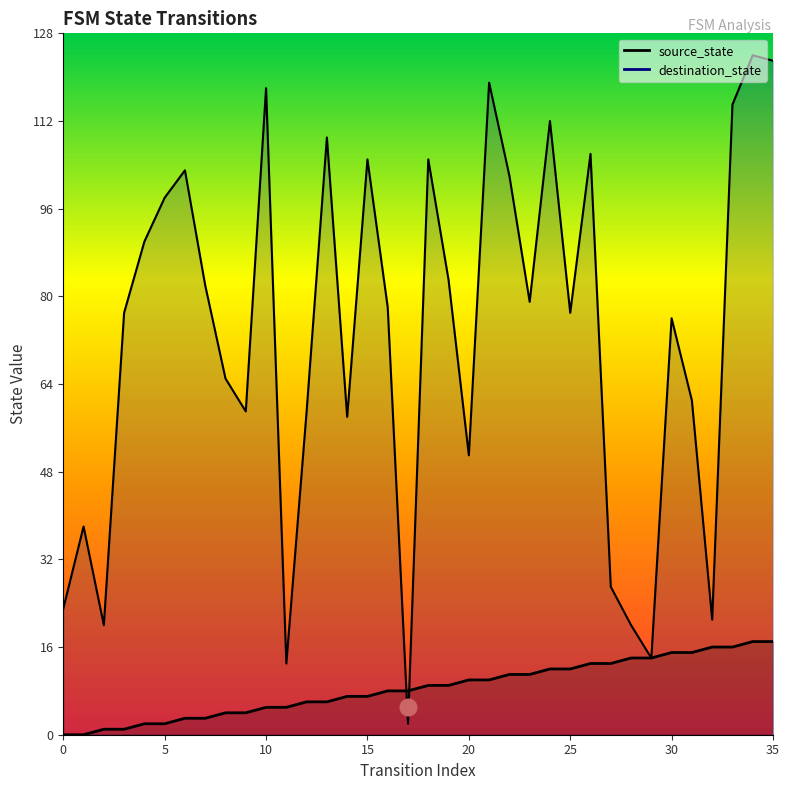

What is the spread (max minus min) of values at 17?

6